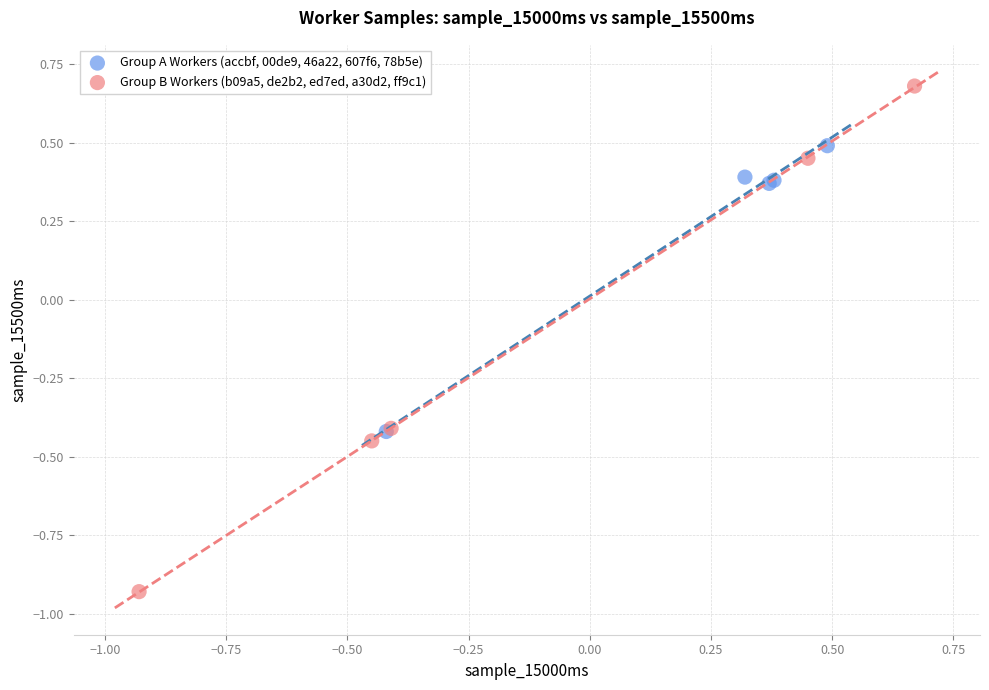

Which series has the largest Y range (max minus min)?

Group B Workers (b09a5, de2b2, ed7ed, a30d2, ff9c1)